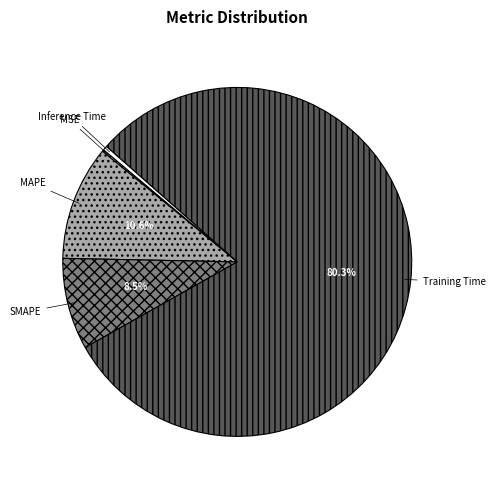

Does Inference Time represent more than half of the total?

No